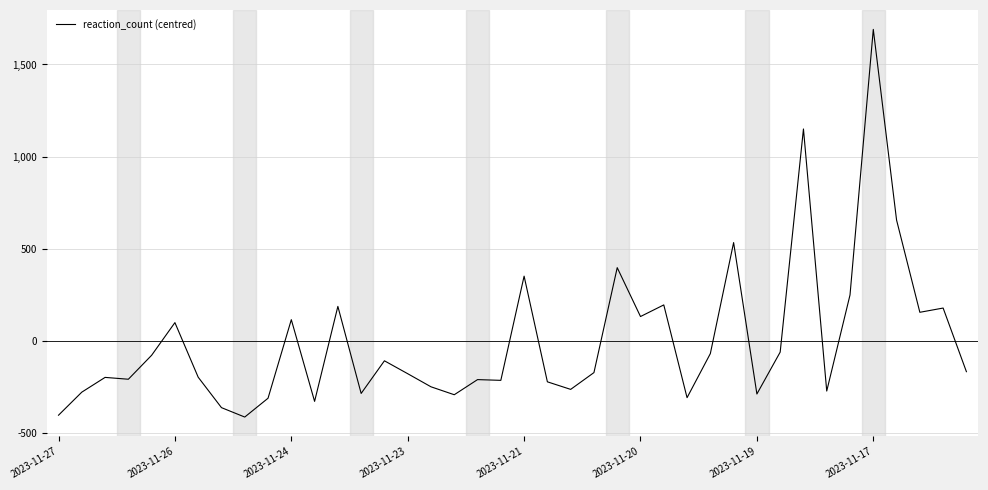

True or false: there are more than 2 points higher than both neighbors.

True